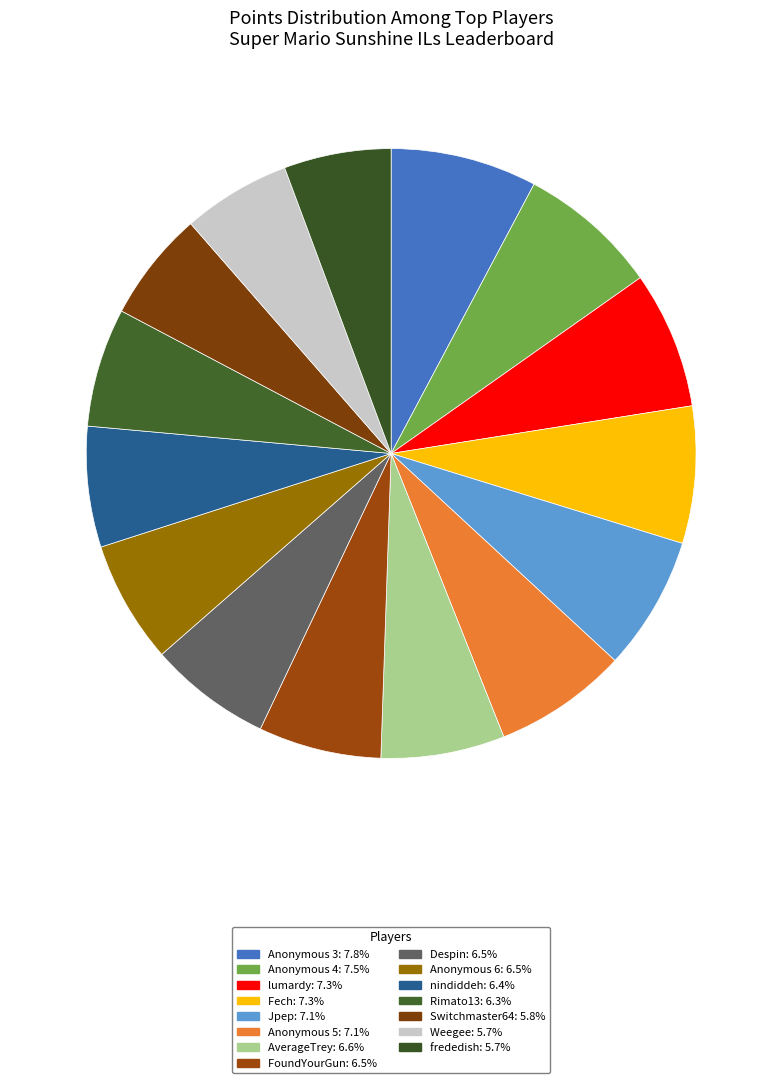

How many segments does this pie chart have?

15